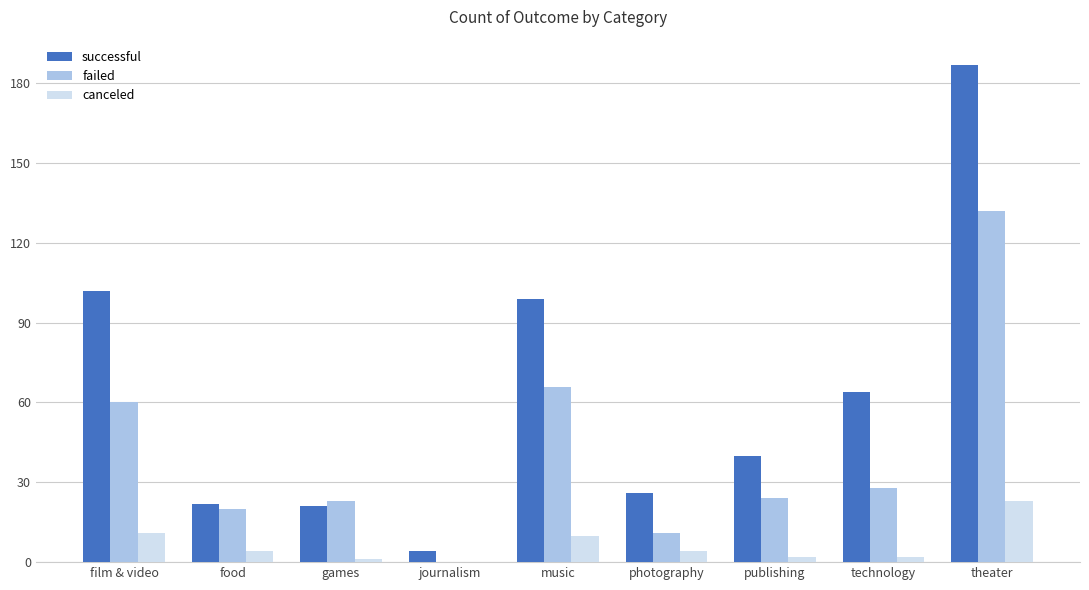

At which label does successful reach its peak?

theater